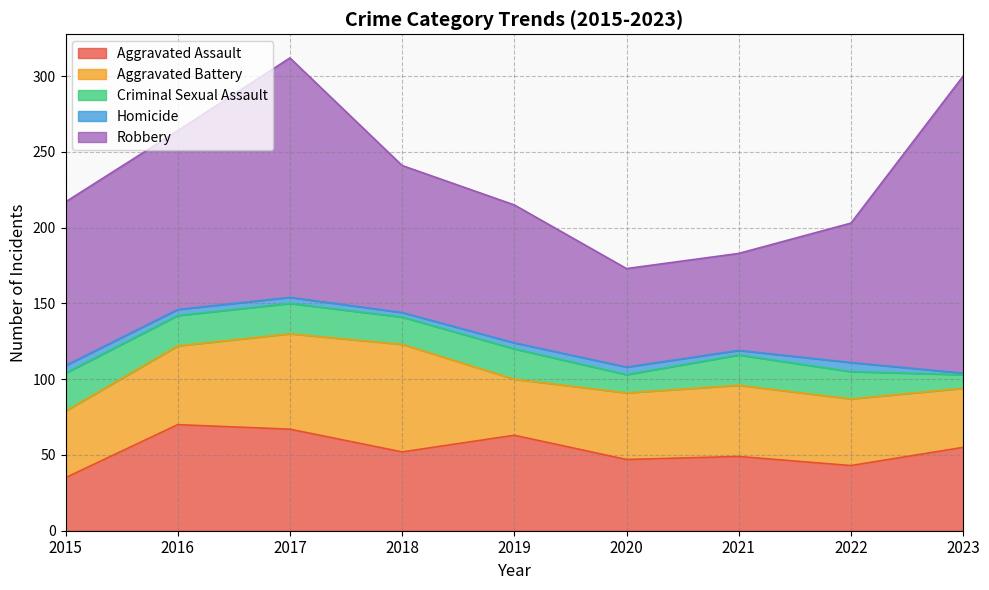

In Criminal Sexual Assault, how many points are higher than both neighbors (excluding endpoints)?

2